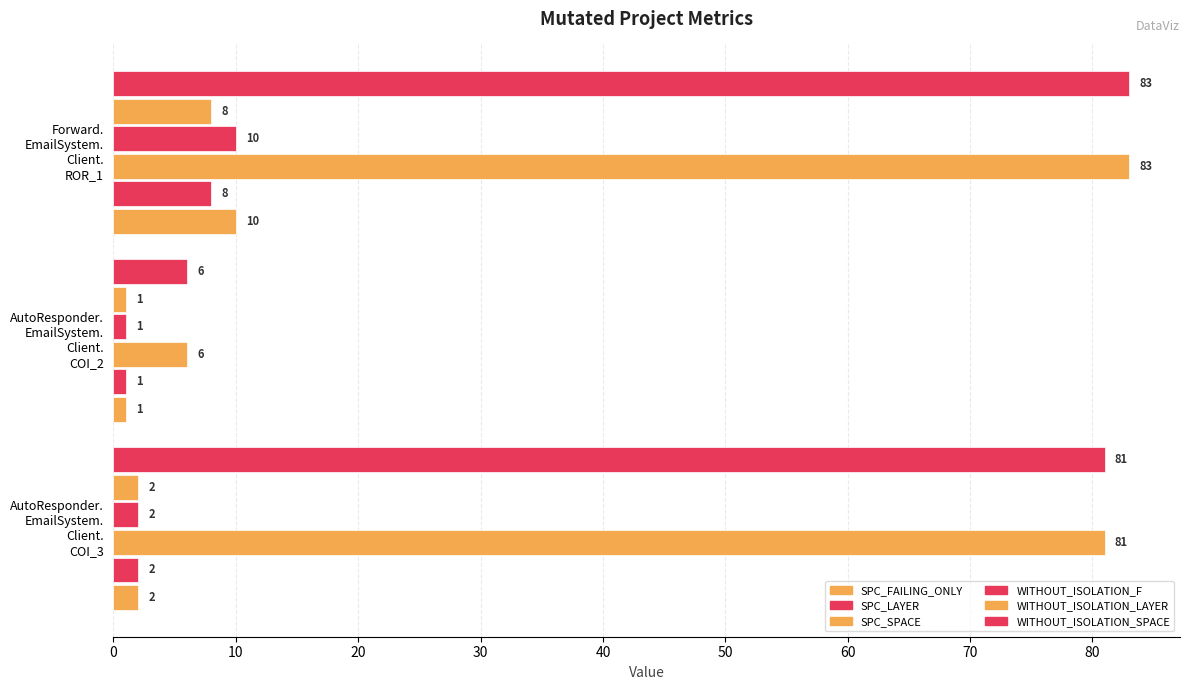

Count the number of categories in the chart.

3